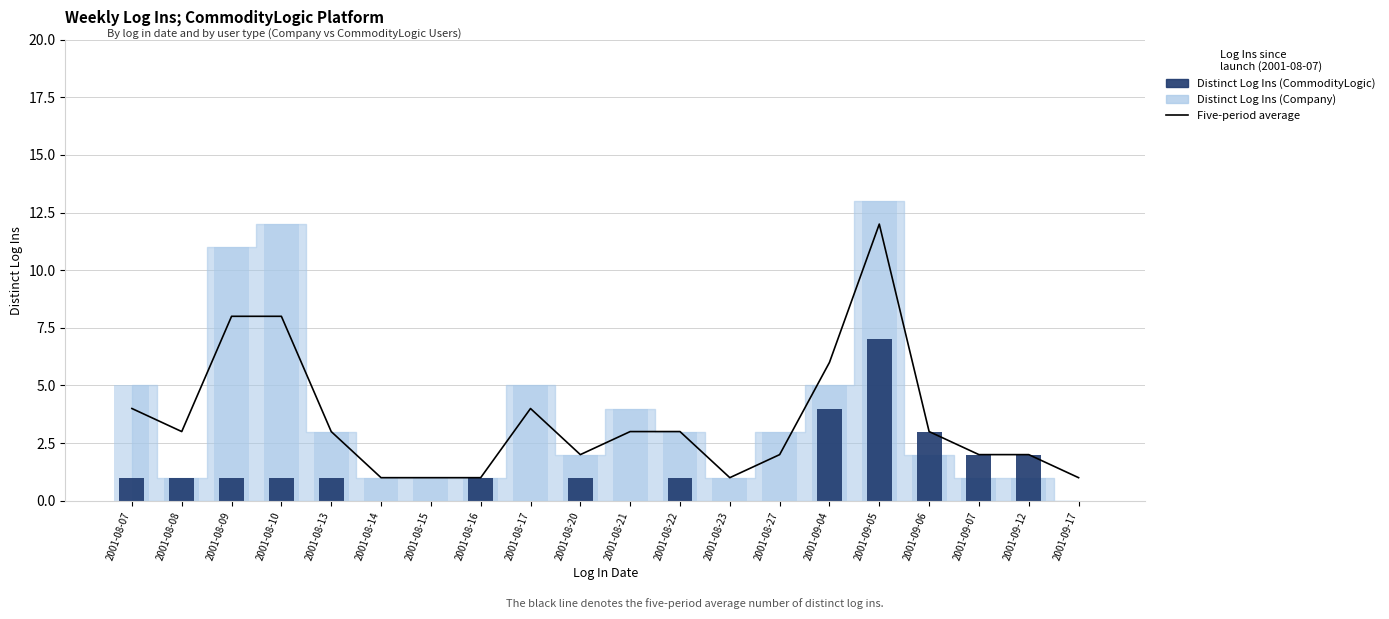

Which category has the lowest value in the Five-period average series?

2001-08-14